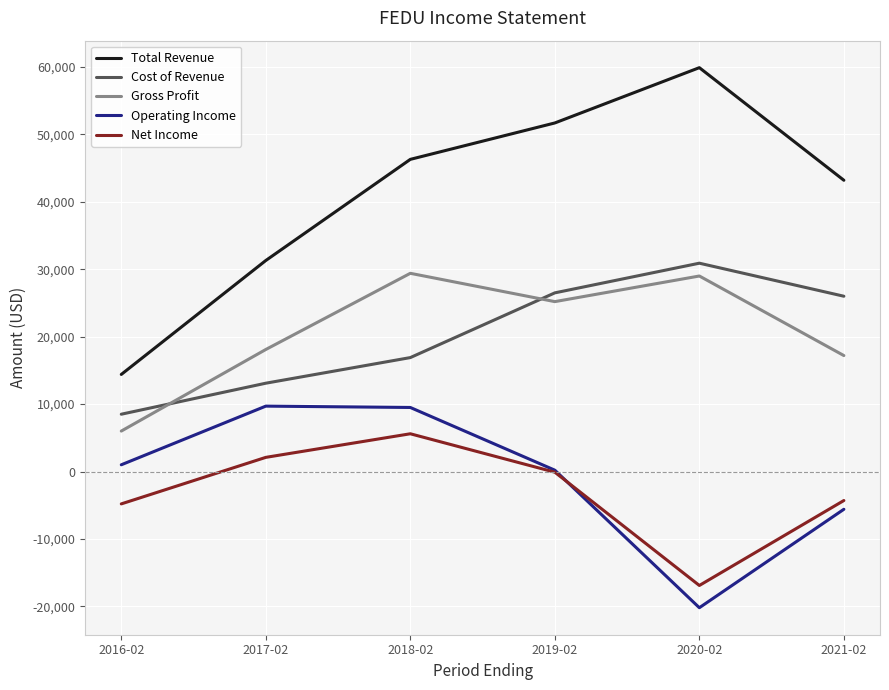

The Total Revenue series shows 70819 at 2019-02. True or false?

False